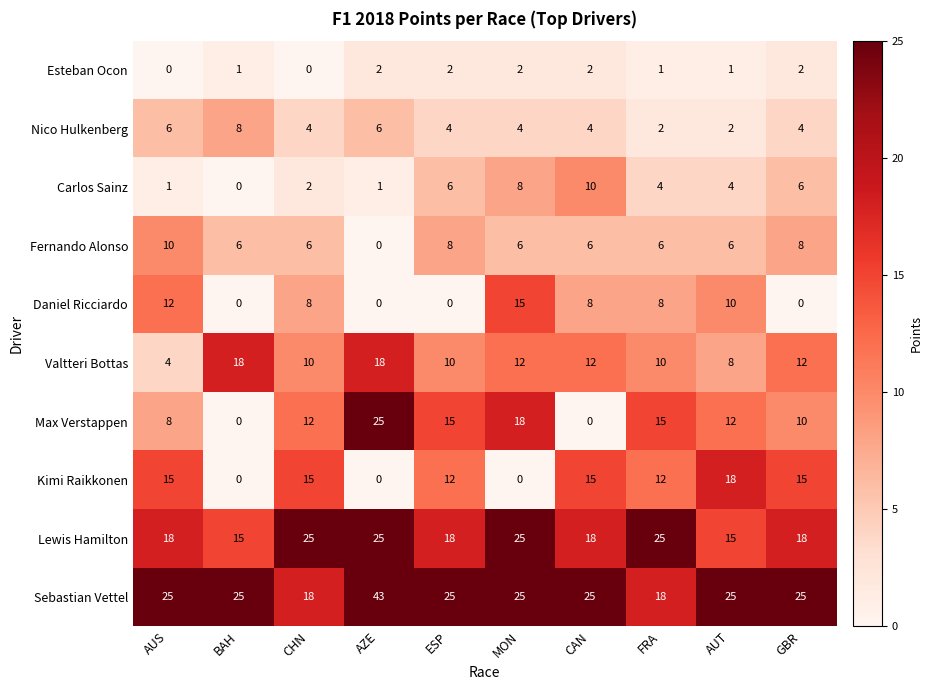

What is the greatest value displayed?

43